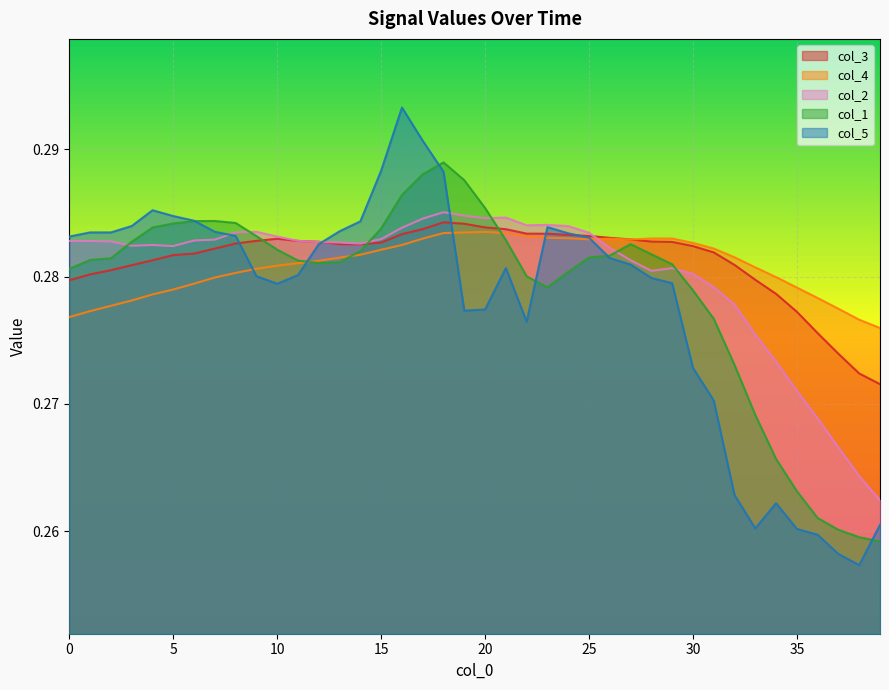

Which series has the largest range (max minus min)?

col_5